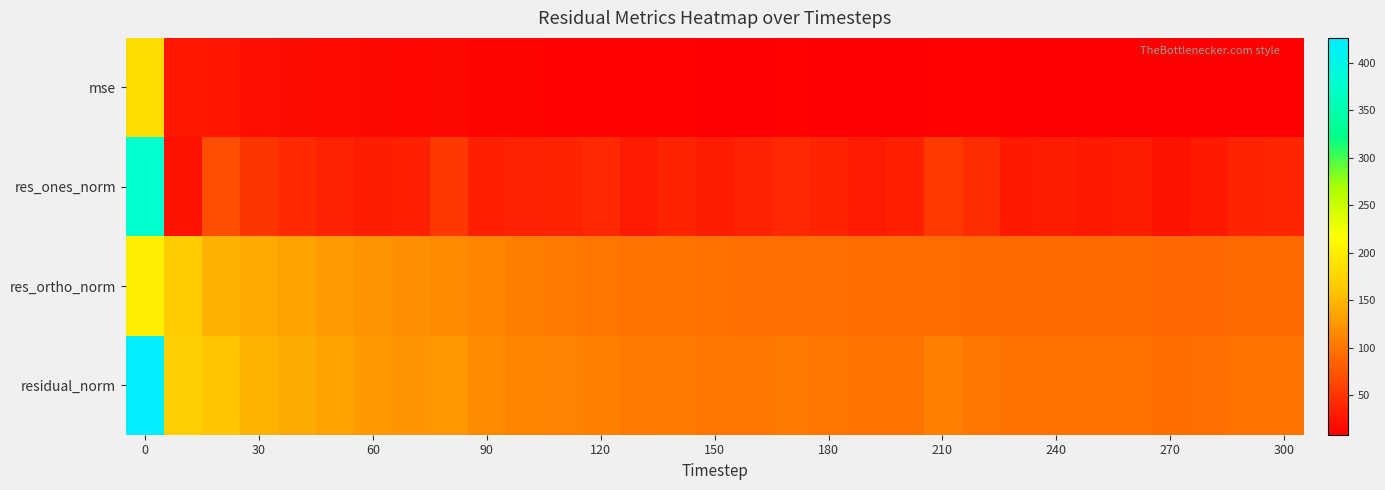

Count the number of categories in the chart.

31